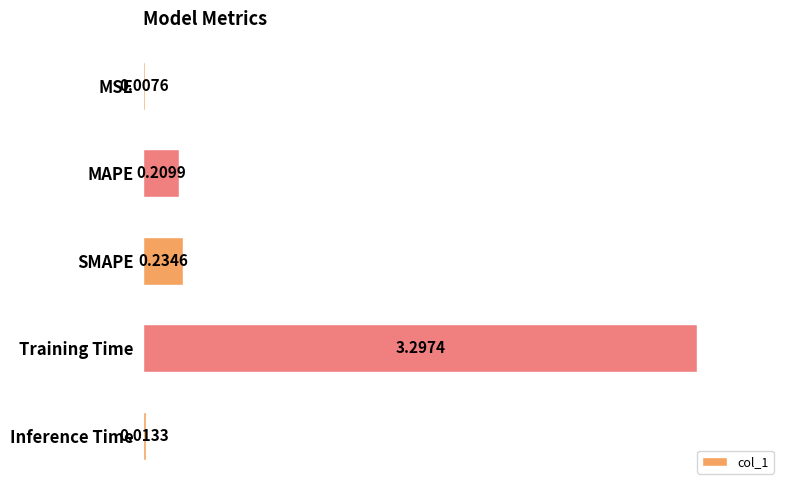

What is the maximum value shown in the chart?

3.3